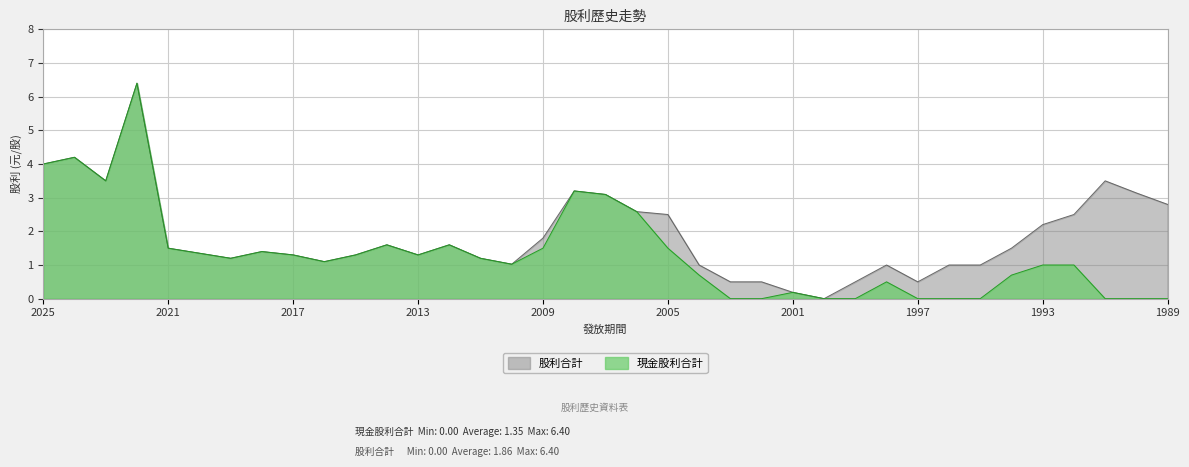

Which has a higher value, 2011 or 2019?

2011